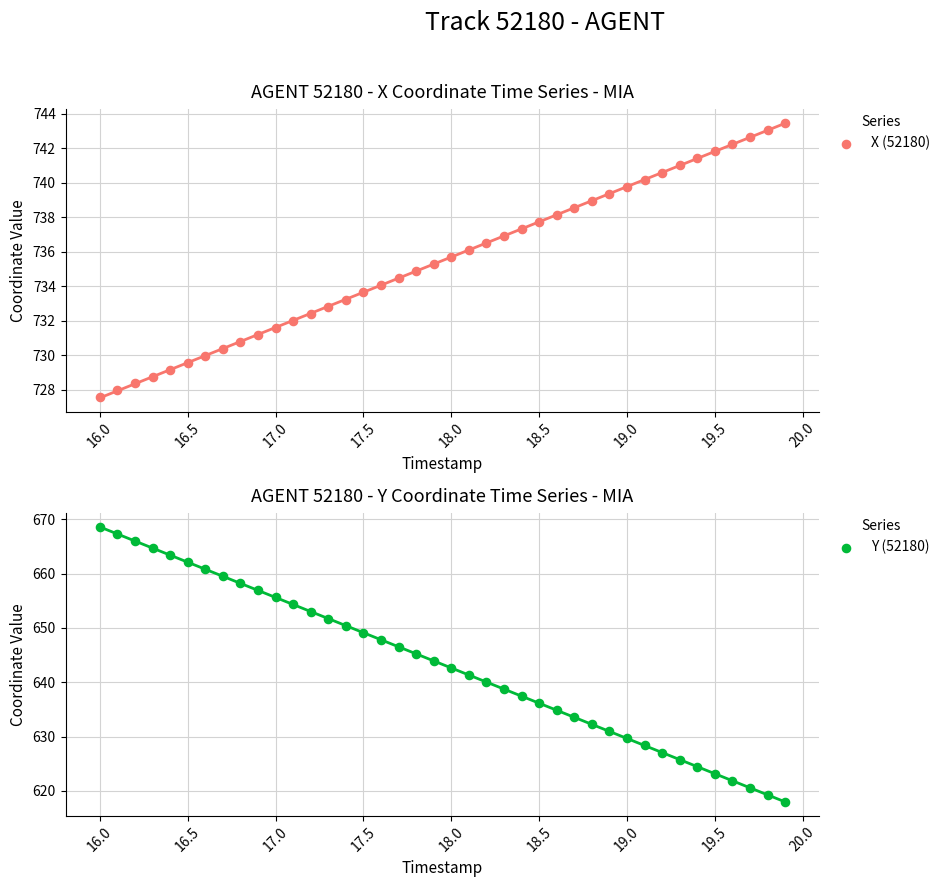

Which series has the largest Y range (max minus min)?

Y (52180)